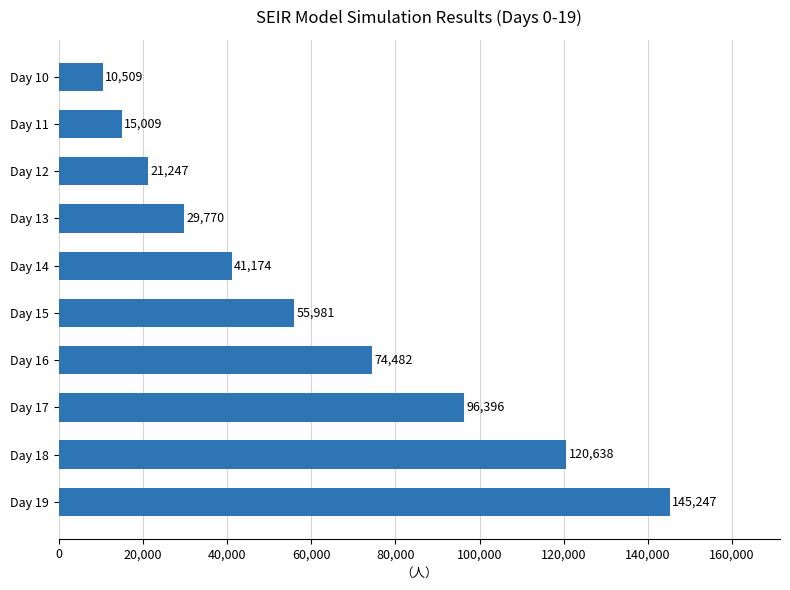

How many data points are above 55981?

5